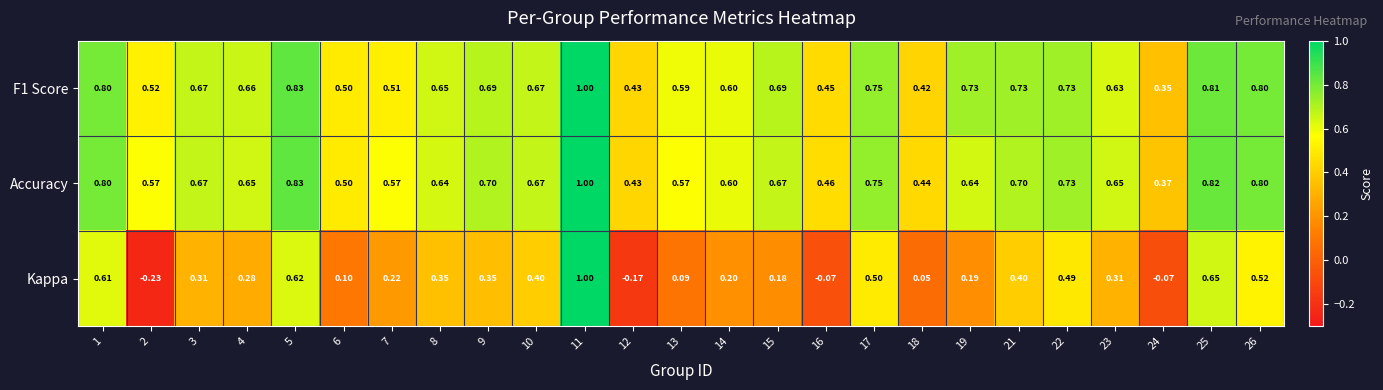

What is the total value across all series at 14?

1.4